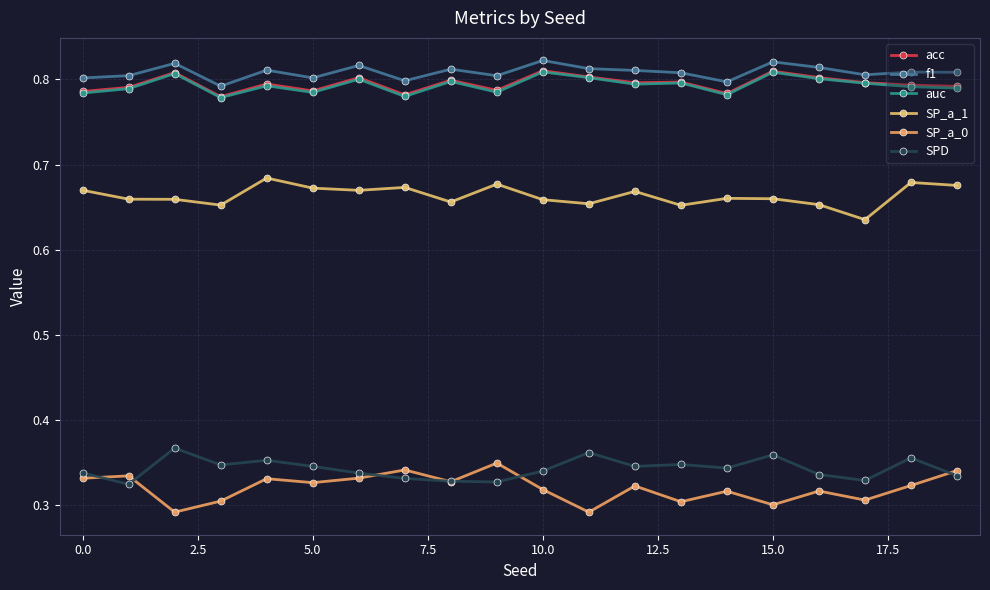

Is this an area chart (filled region under the line)?

No